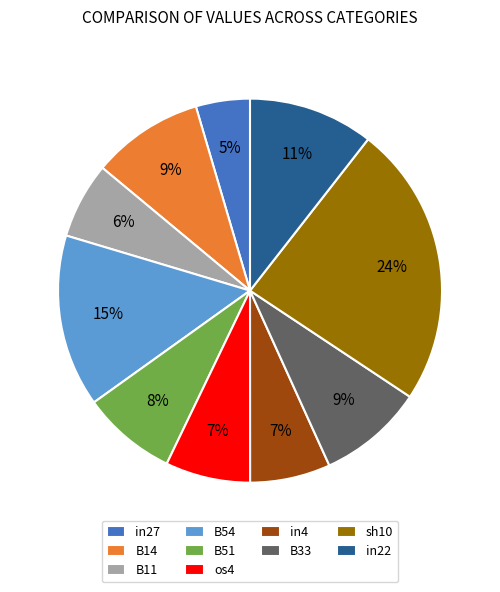

Is the sum of B54 and in27 greater than half?

No